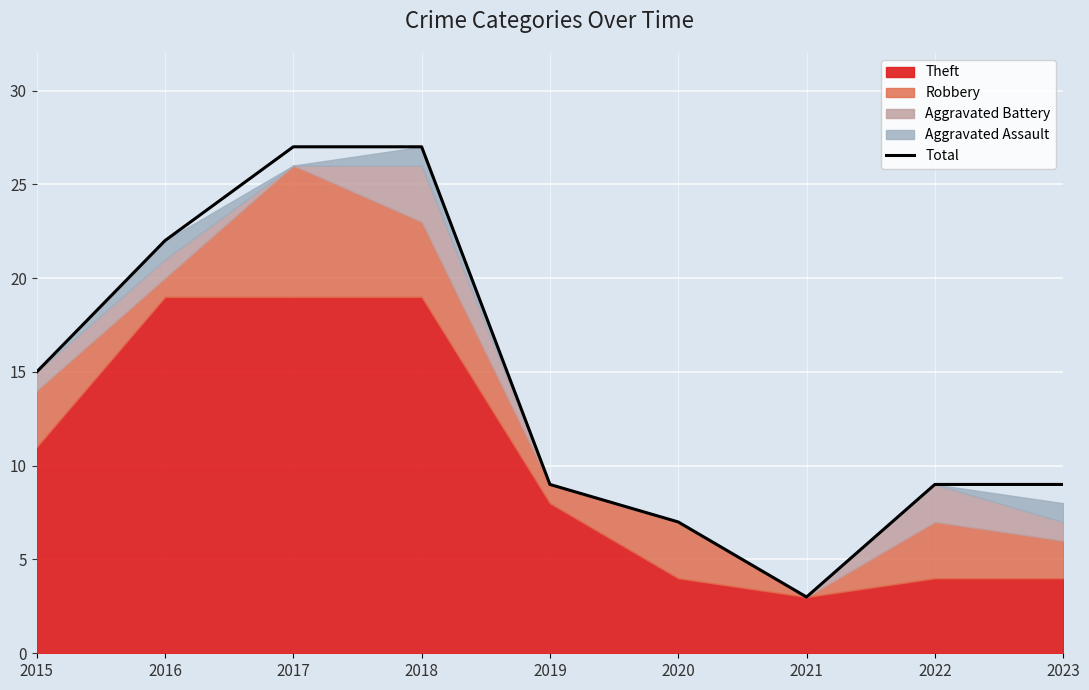

Is it true that Total equals 22 at 2016?

True